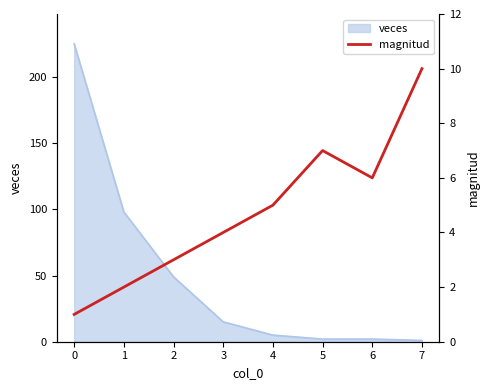

The value of veces at 2 is 49. True or false?

True